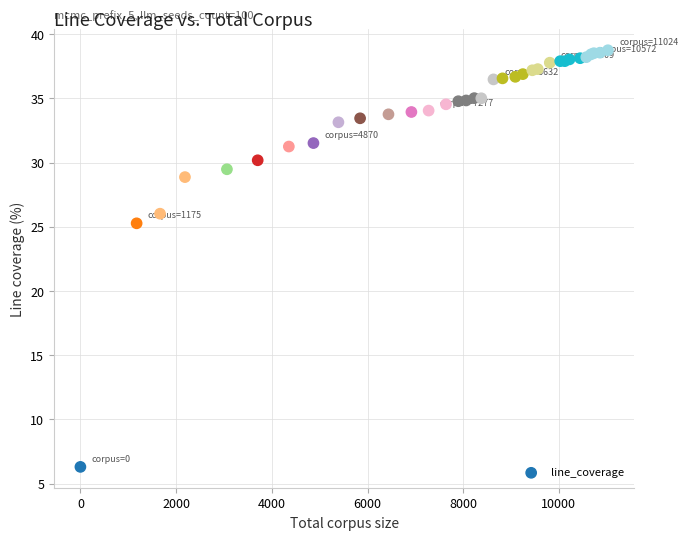

What Y value in the scatter plot is closest to 22?

25.3